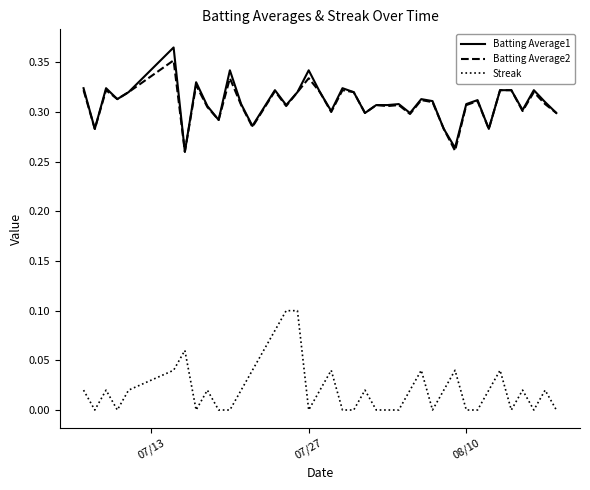

True or false: Streak and Batting Average1 cross at least once.

False